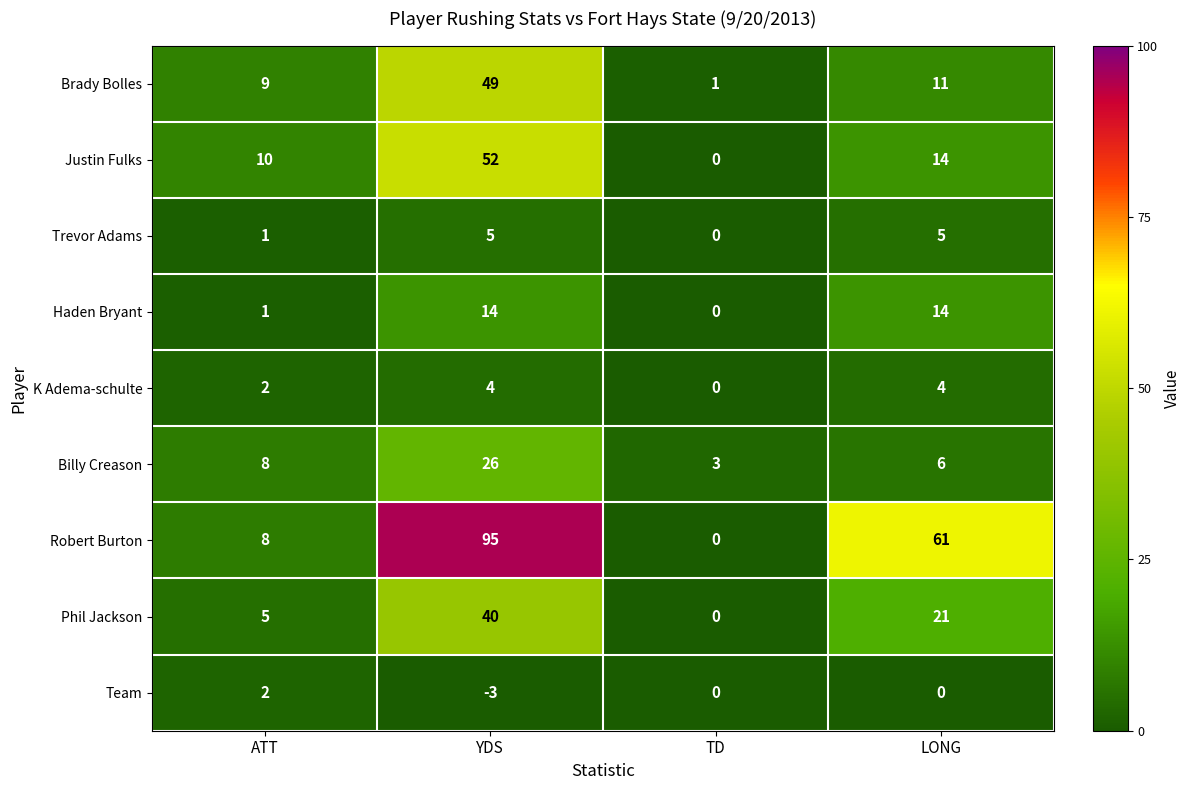

What is the difference between the Justin Fulks values at TD and ATT?

10